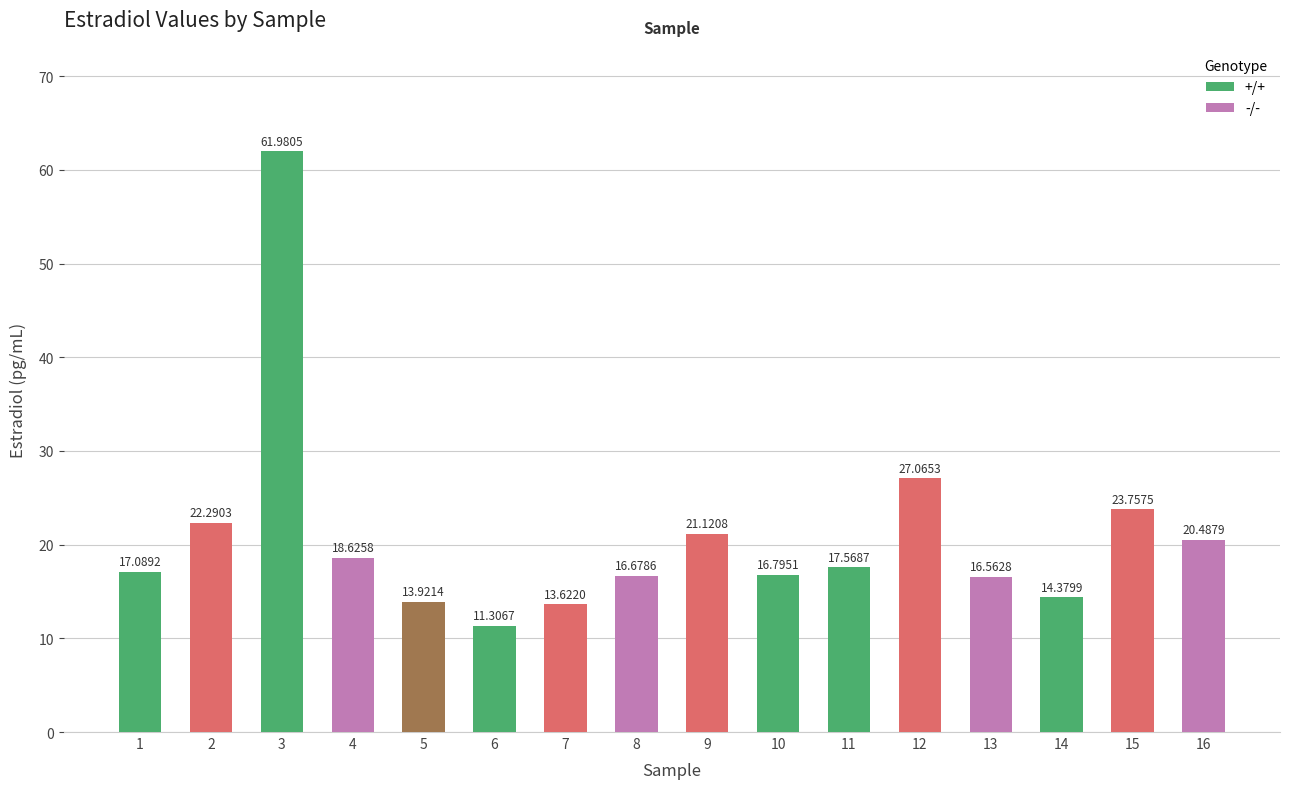

List the labels in order of value, smallest first.

6, 7, 5, 14, 13, 8, 10, 1, 11, 4, 16, 9, 2, 15, 12, 3